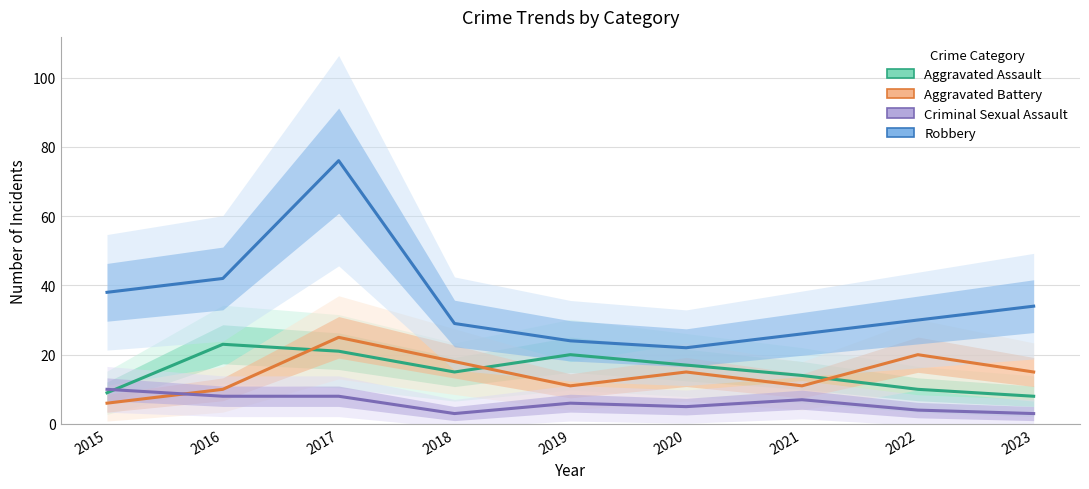

List the labels in order of Aggravated Assault value, smallest first.

2023, 2015, 2022, 2021, 2018, 2020, 2019, 2017, 2016